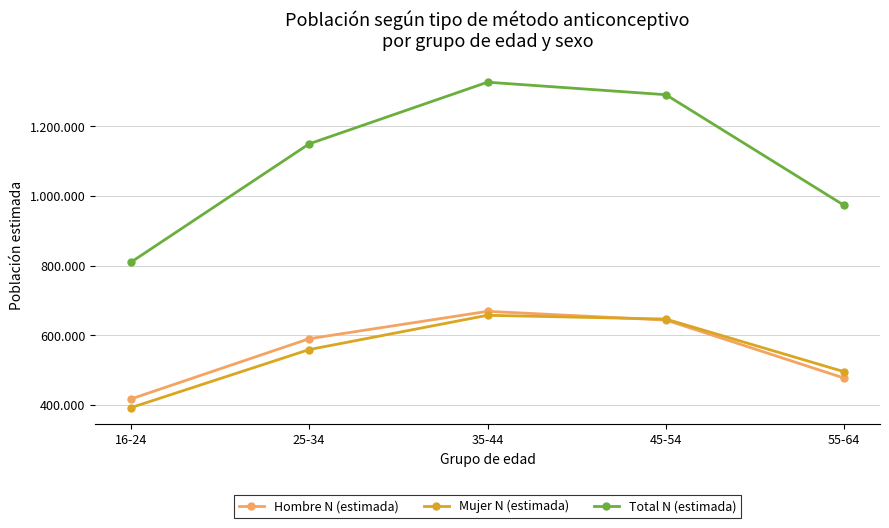

What is the total value across all series at 16-24?

1619357